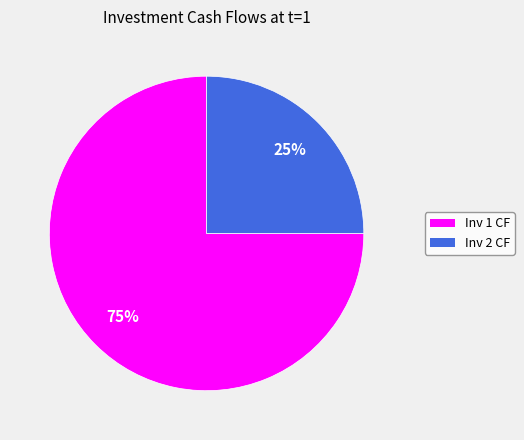

Between Inv 2 CF and Inv 1 CF, which is larger?

Inv 1 CF